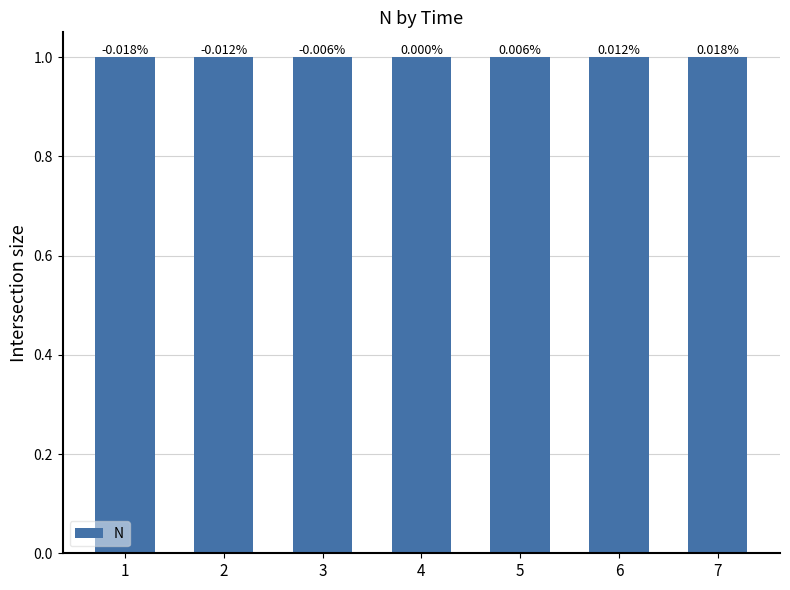

What is the approximate value at 2?

1.0